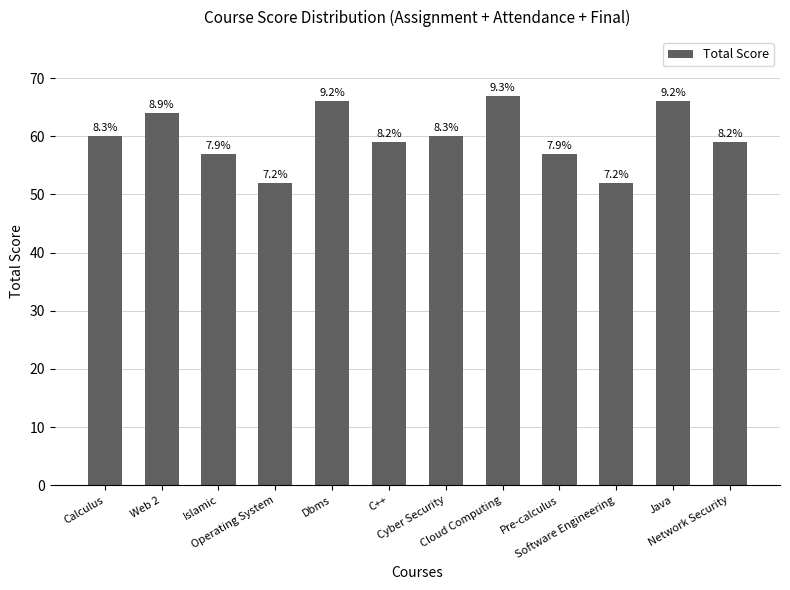

What is the difference between the maximum and minimum values?

15